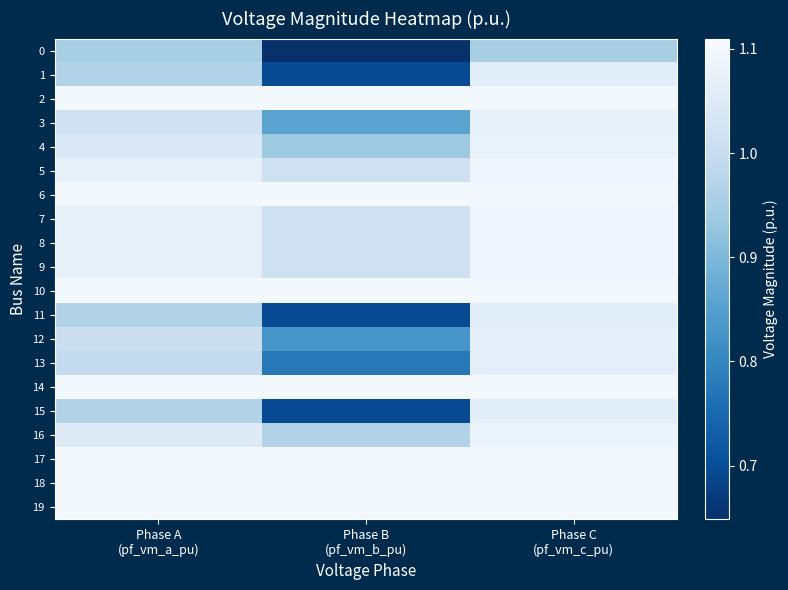

What is the difference between the highest and lowest values at Phase A
(pf_vm_a_pu)?

0.1